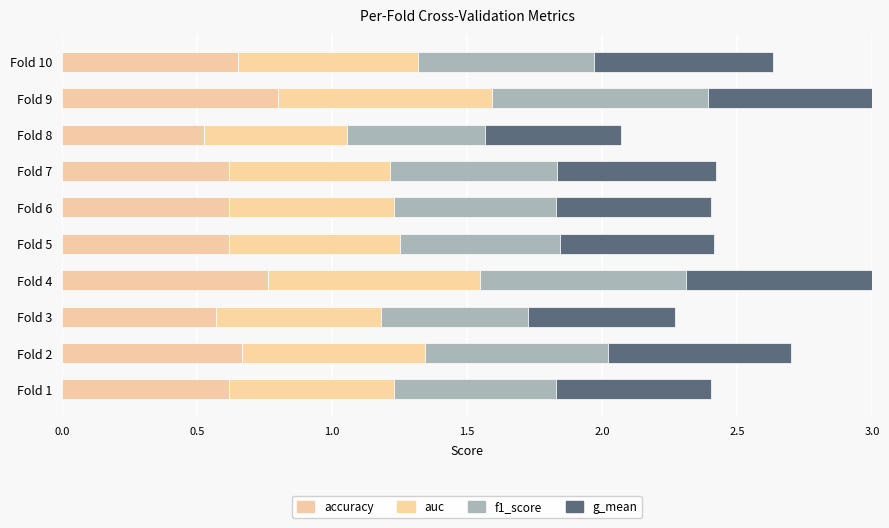

What is the average value of the g_mean series?

0.6